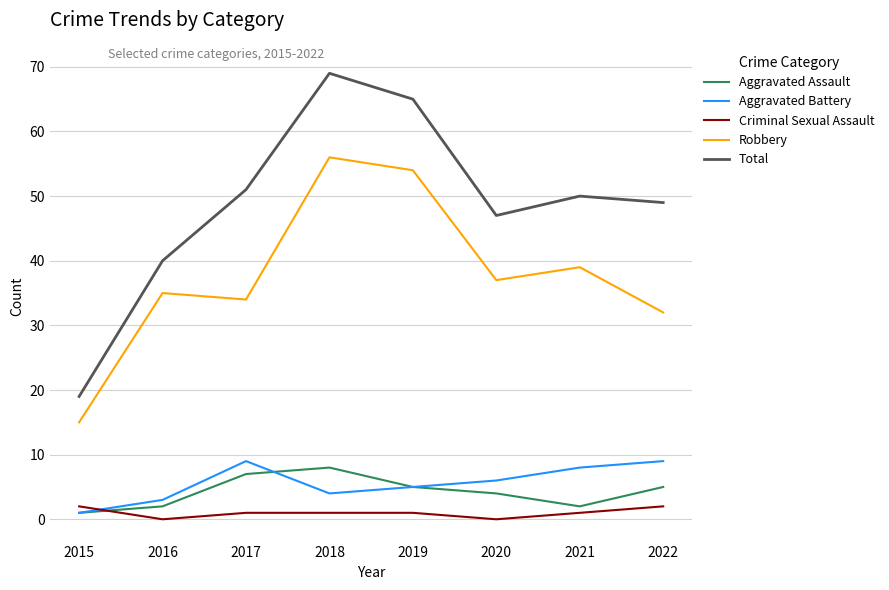

At which category does Total reach its first local peak?

2018